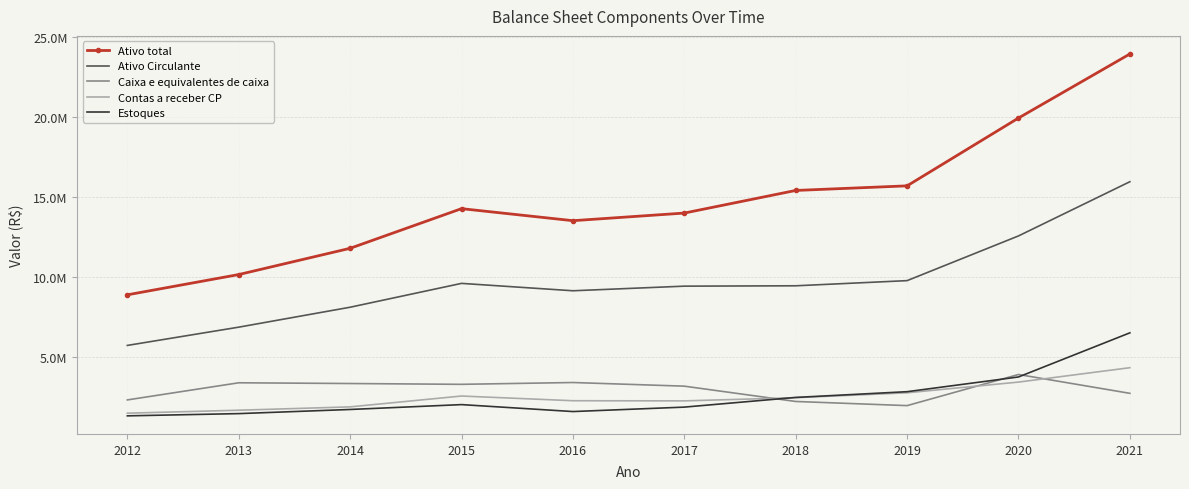

What is the value of the Ativo total point at the 6th from the left?

13985987